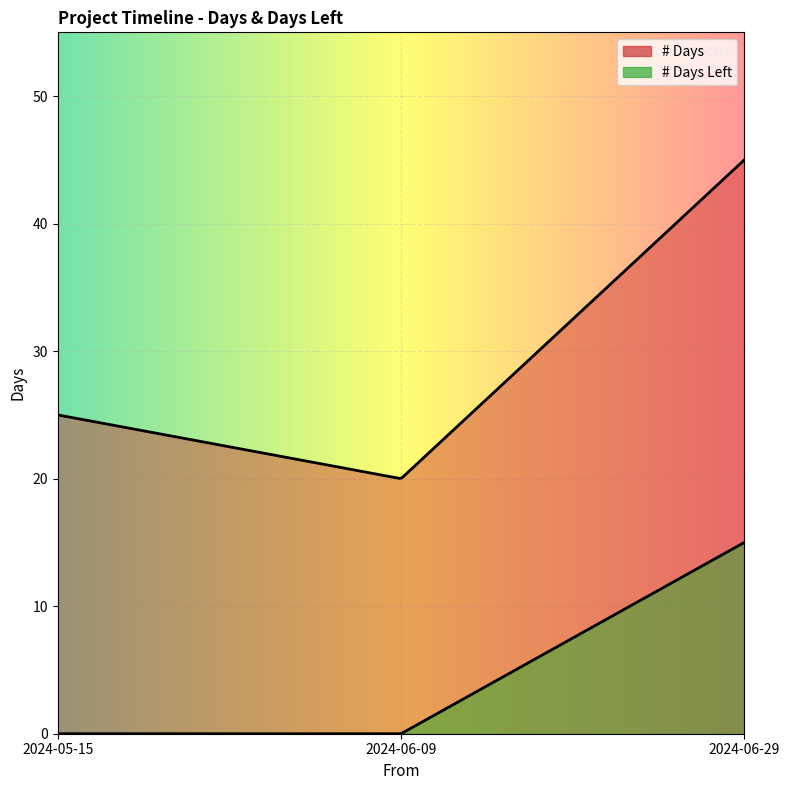

How many categories are shown in the chart?

3